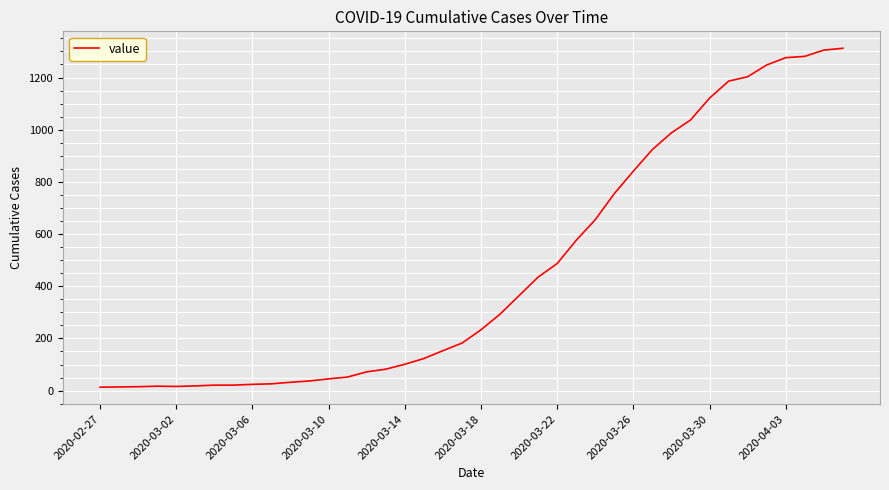

What is the greatest value displayed?

1312